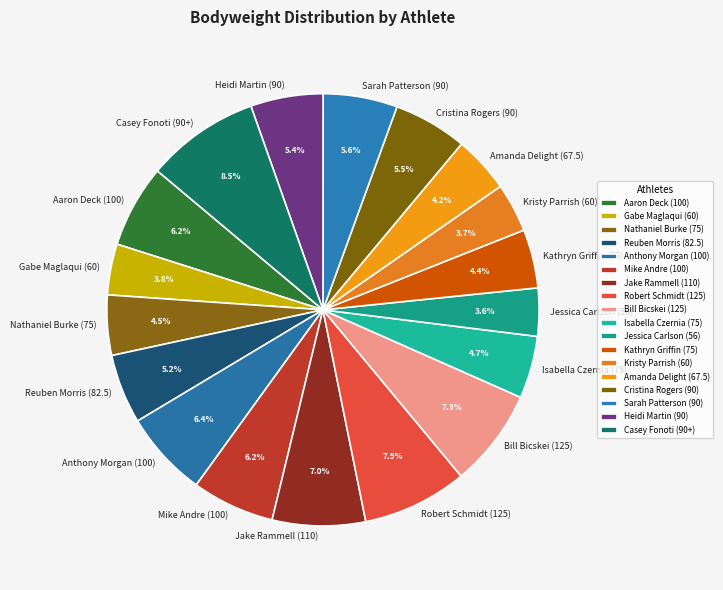

To the nearest percent, what is the average slice percentage?

6%